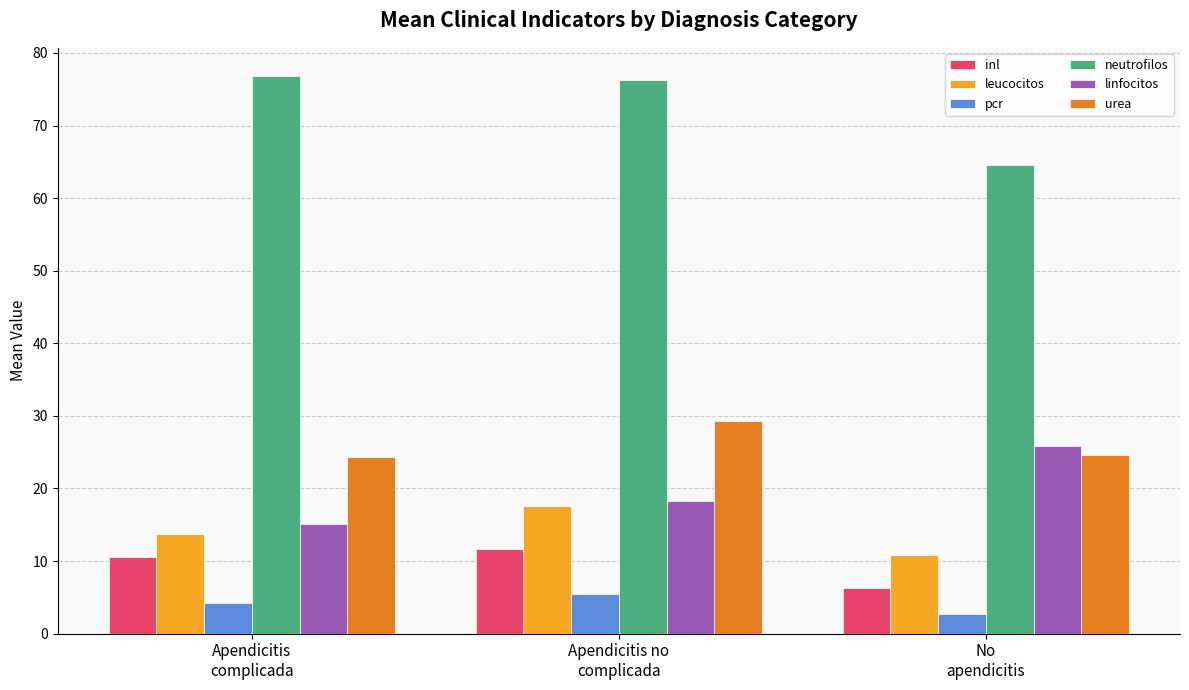

What position from the left is No
apendicitis?

3